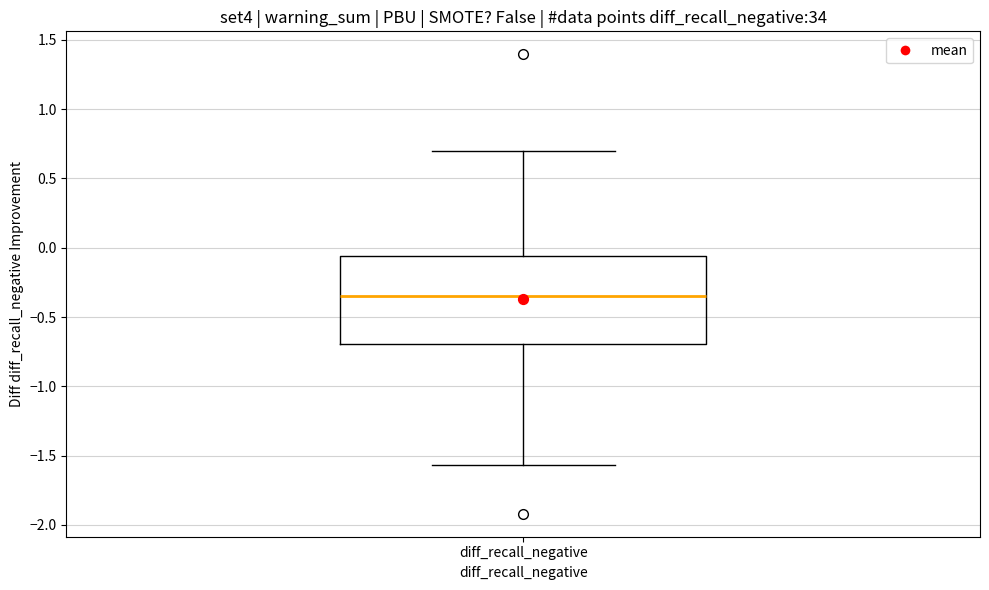

Transcribe this box plot: give where the median line is, the range the box spans, and where the two whiskers end, as read against the y-axis. The values are not printed on the chart, so give them approximately, as read against the axis.

median -0.35, box -0.70 to -0.05, whiskers -1.55 to 0.70